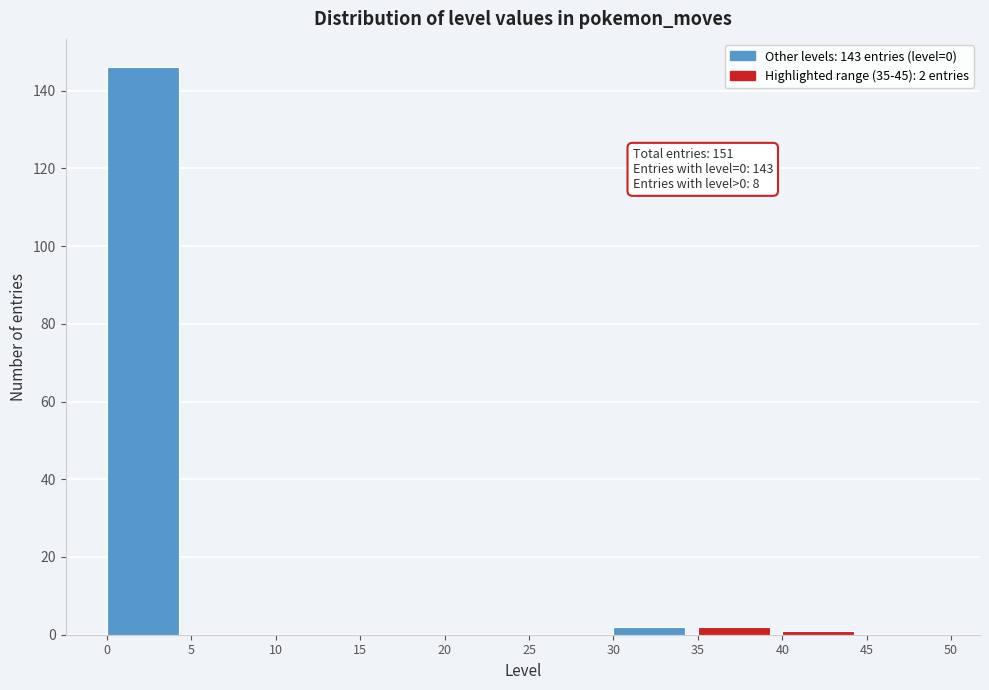

Which range on the x-axis has the tallest bar?

0 to 5